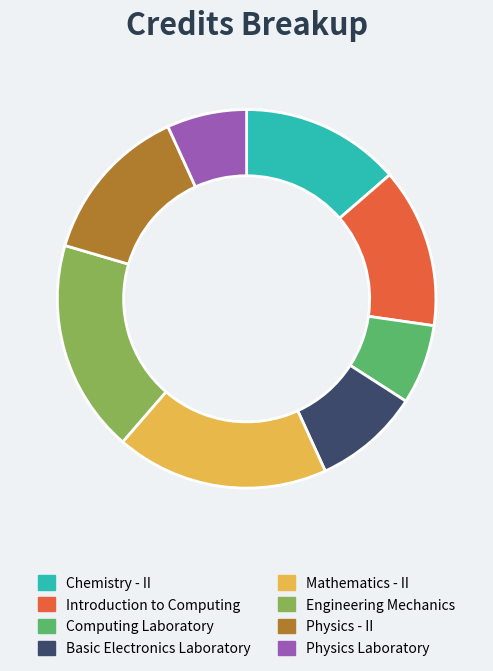

Is there any slice that represents more than half of the pie?

No